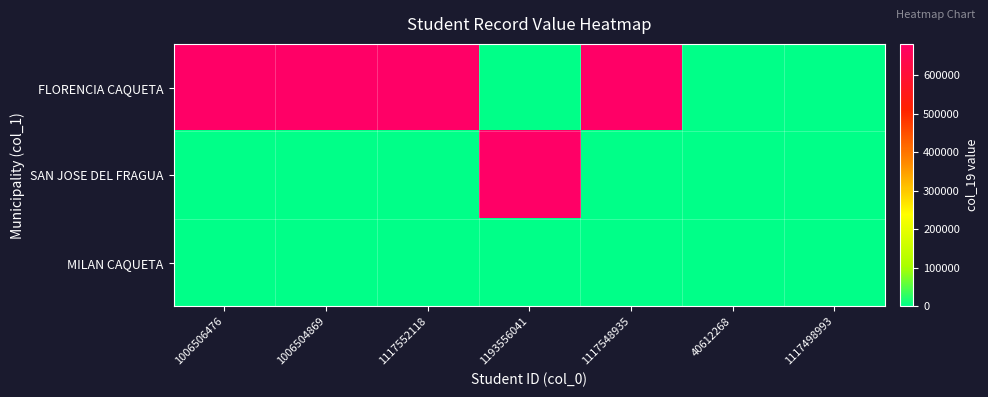

How many data points does each series have?

7